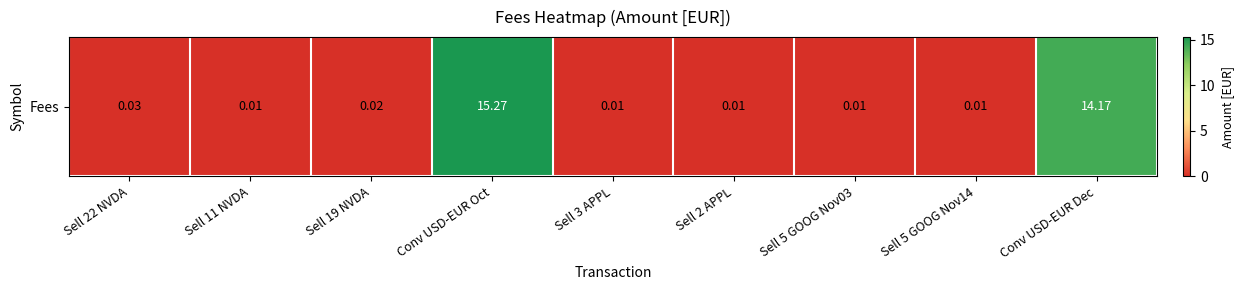

The chart shows a value of 0.0 at Sell 5 GOOG Nov14. True or false?

False